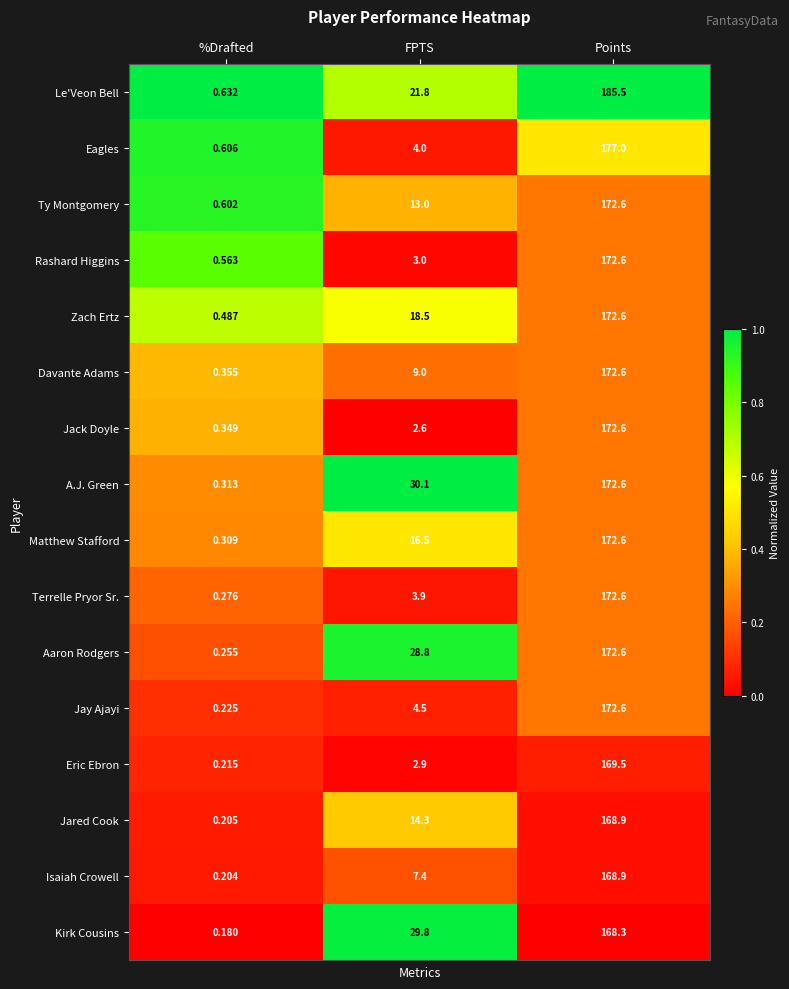

Is the value of Isaiah Crowell at %Drafted greater than the value of Matthew Stafford at Points?

No